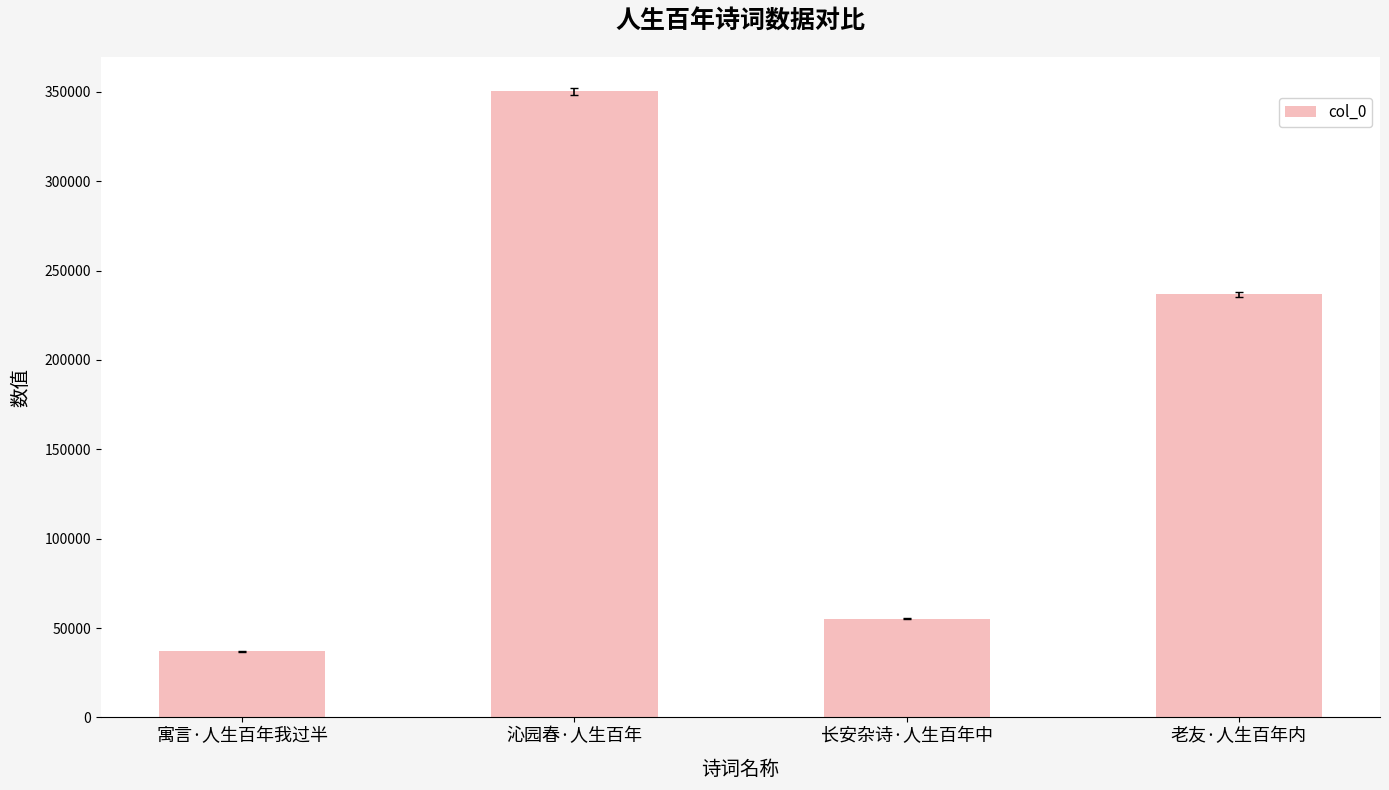

The chart shows a value of 350203 at 沁园春·人生百年. True or false?

True